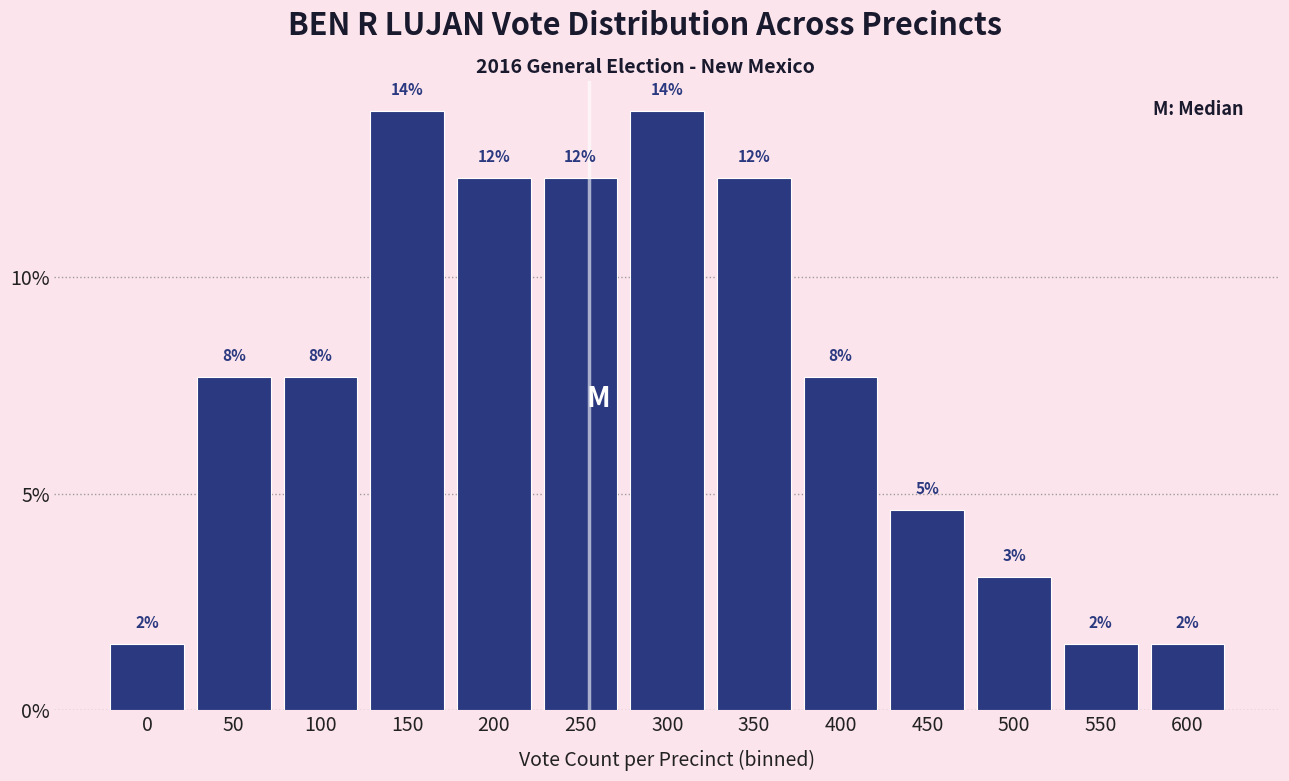

Does the chart contain any negative values?

No